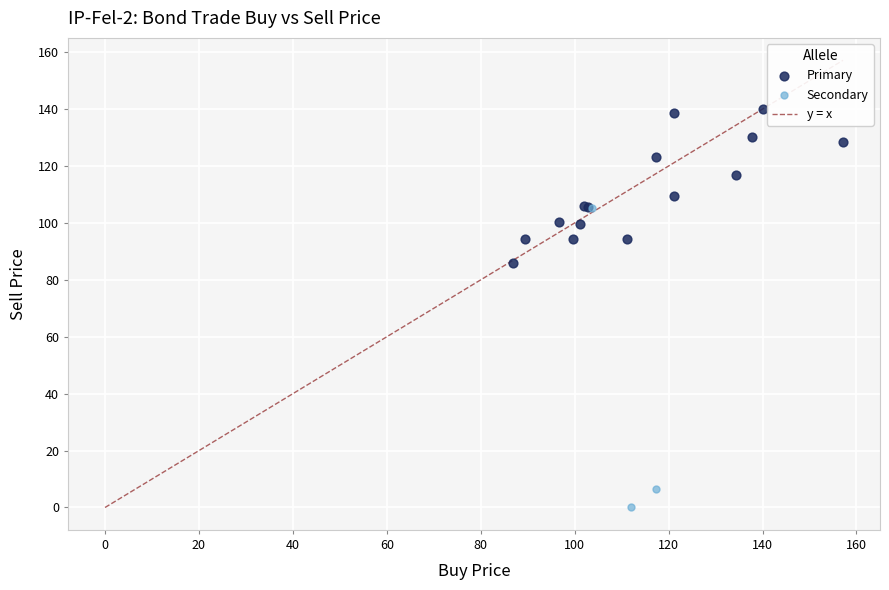

Which series contains the lowest Y value?

Secondary